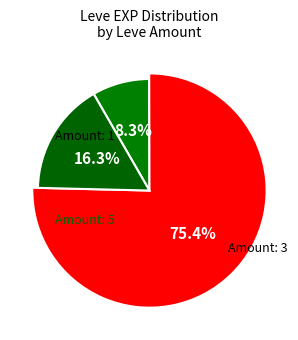

Between 15 and 1, which is larger?

15